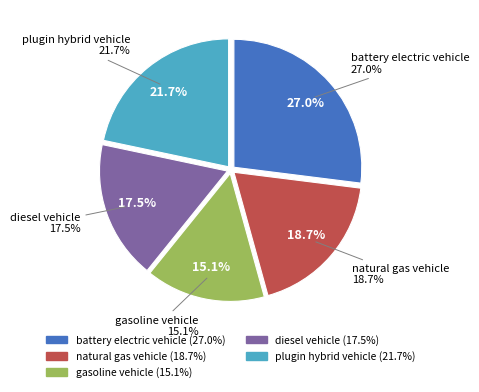

How much of the chart is everything except plugin hybrid vehicle?

78.3%